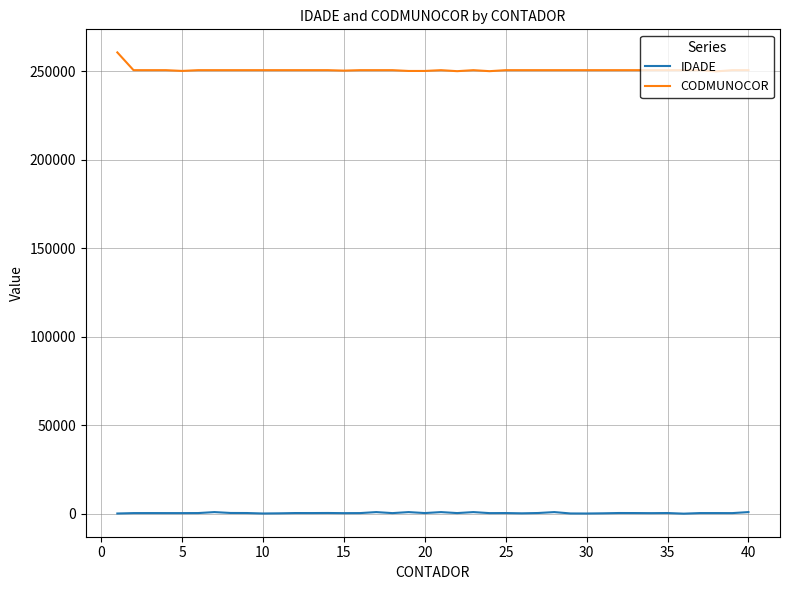

What is the difference between the maximum and minimum values in the CODMUNOCOR series?

10730